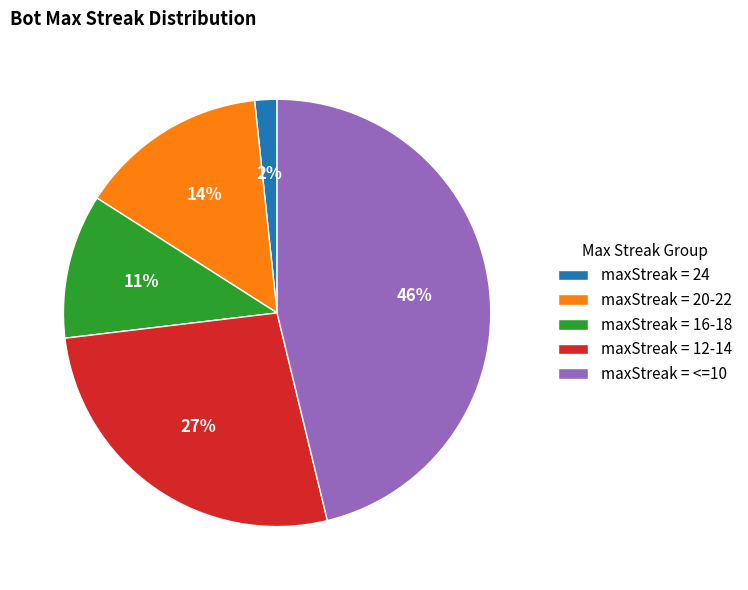

Which slice is the largest?

maxStreak = <=10